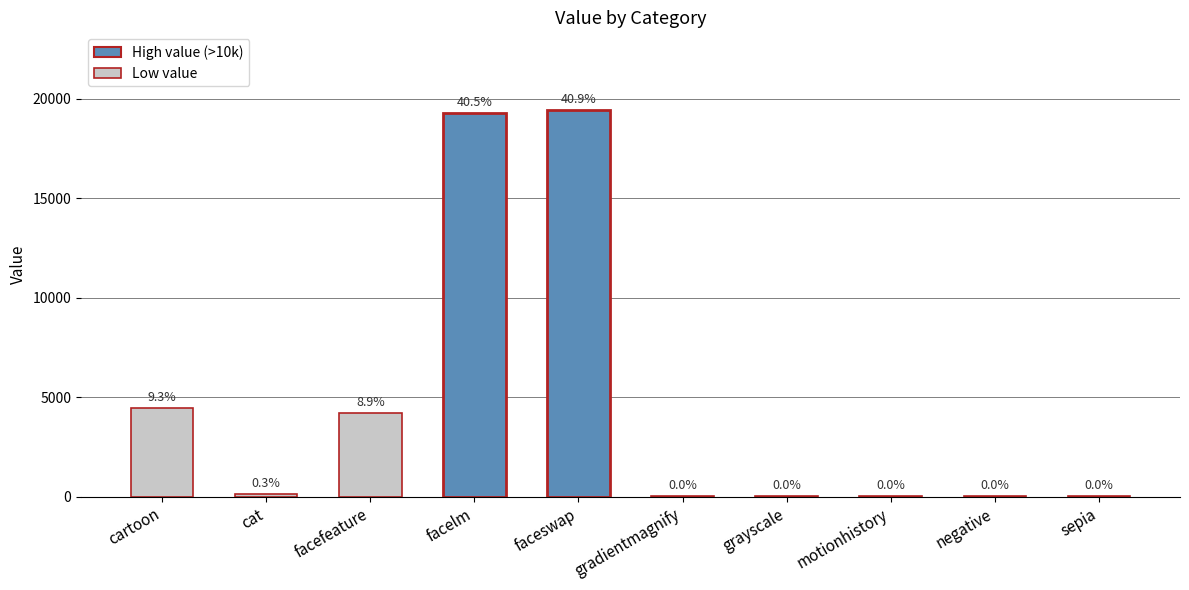

What is the sum of all values?

47535.8